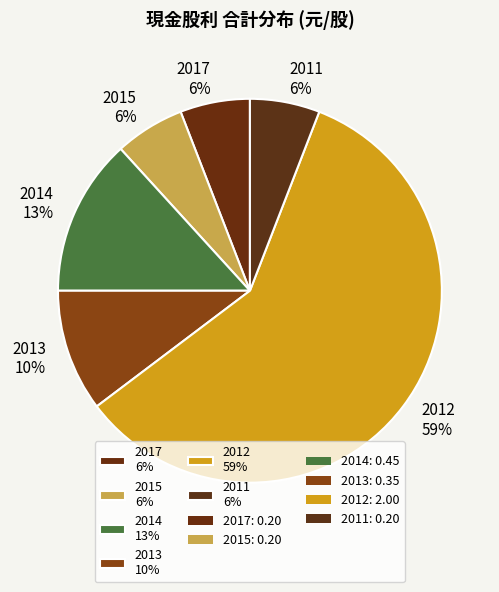

Which slice is the largest?

2012